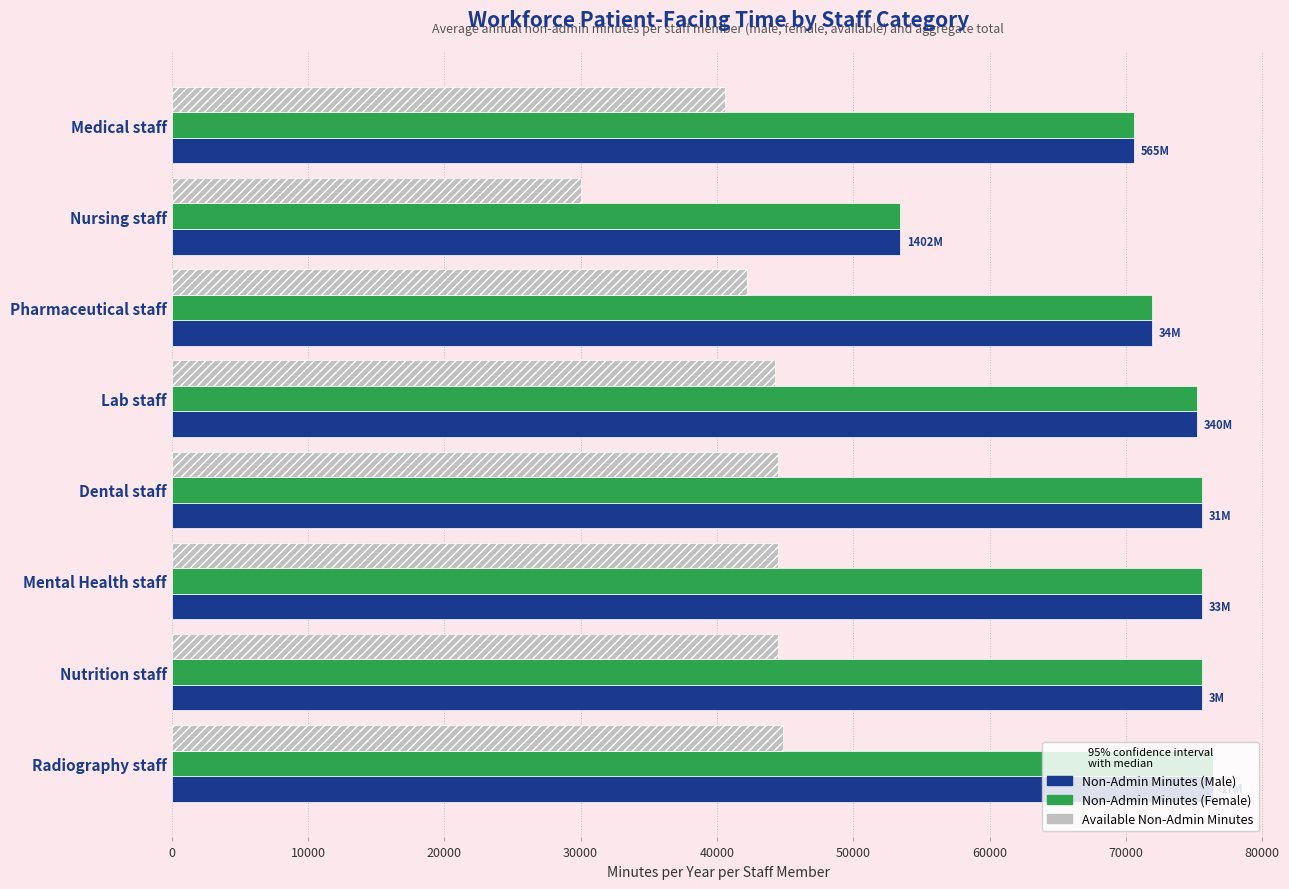

What is the total value across all series at Radiography staff?

197640